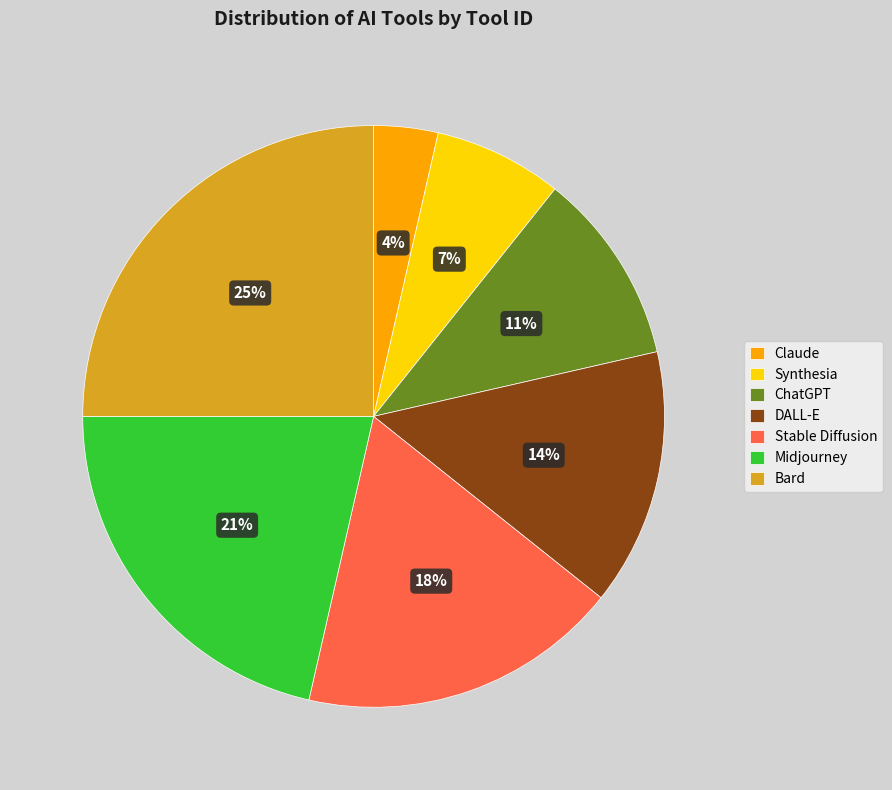

Count the number of slices in the pie.

7